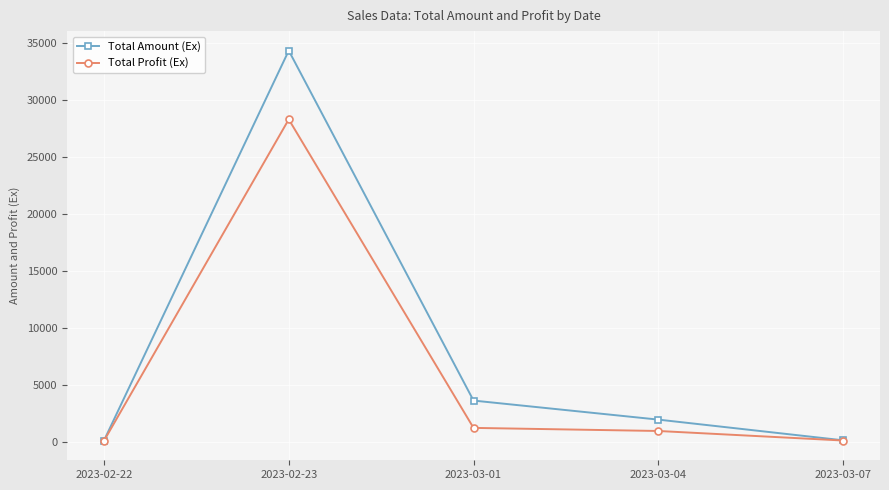

Rank the series by their average value, from highest to lowest.

Total Amount (Ex), Total Profit (Ex)